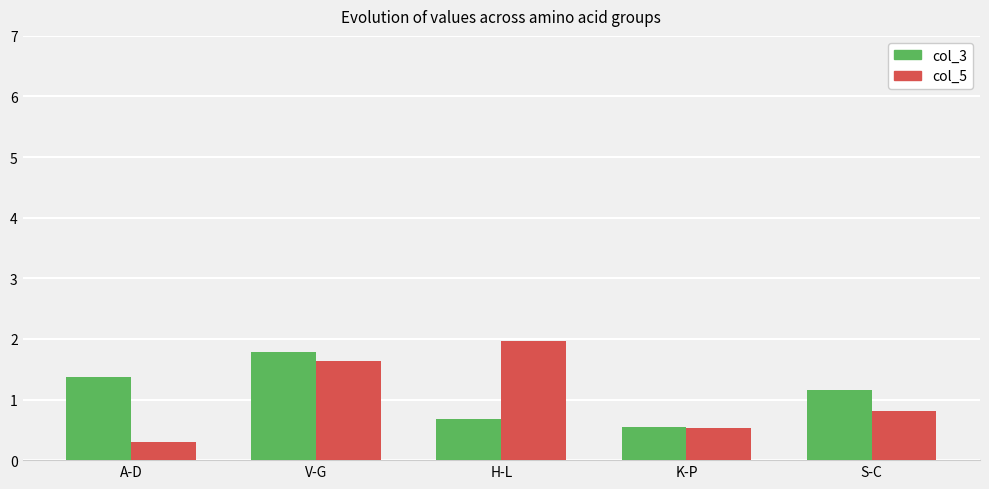

At A-D, list the series in order from smallest to largest.

col_5, col_3